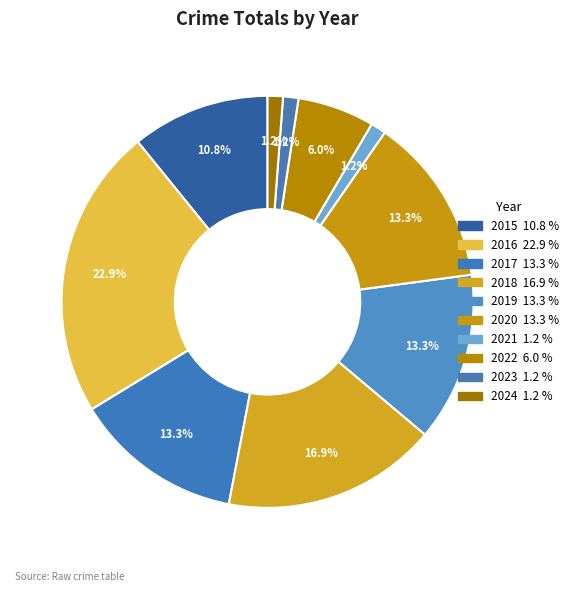

Count the number of slices in the pie.

10